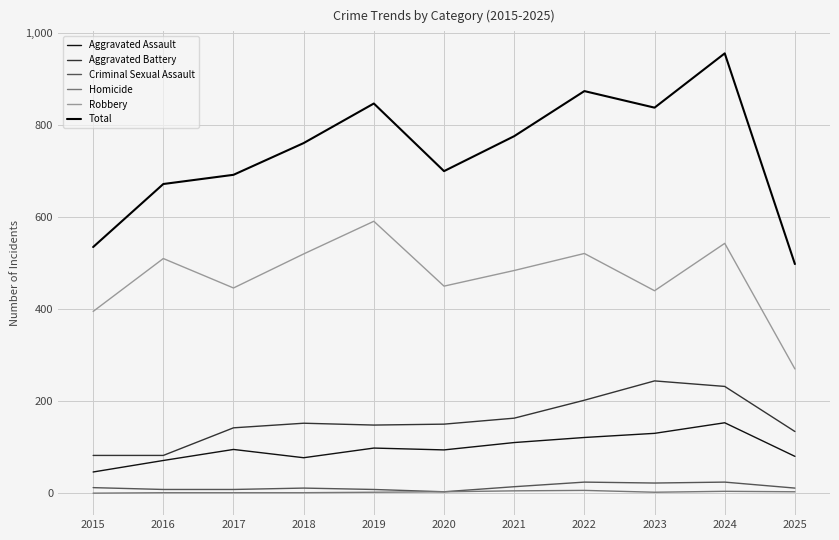

The Criminal Sexual Assault series shows 8 at 2017. True or false?

True